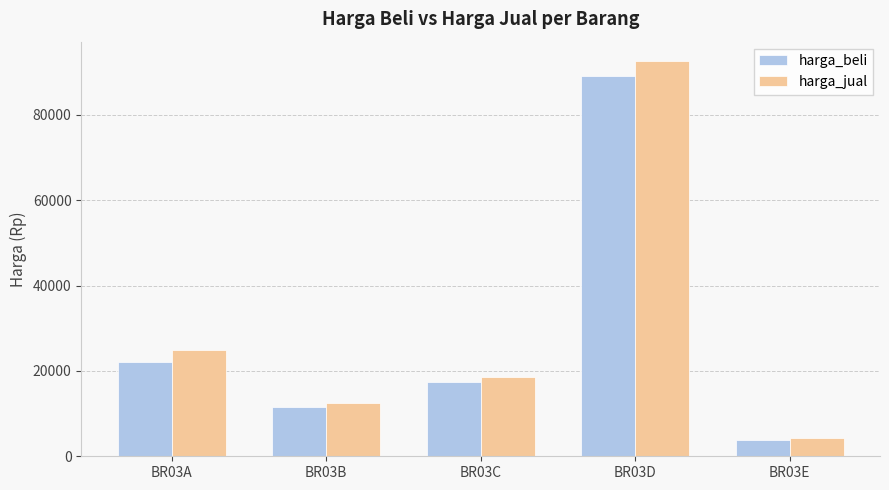

At which label does harga_jual reach its minimum?

BR03E